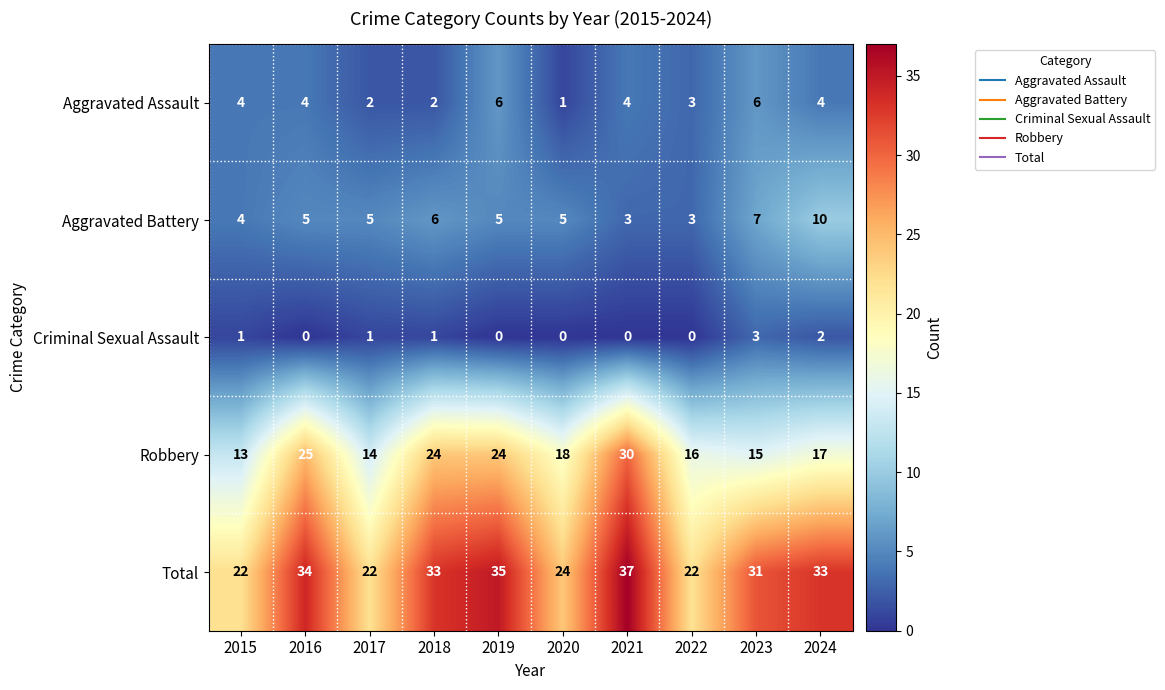

Rank the series by their maximum value, from lowest to highest.

Criminal Sexual Assault, Aggravated Assault, Aggravated Battery, Robbery, Total